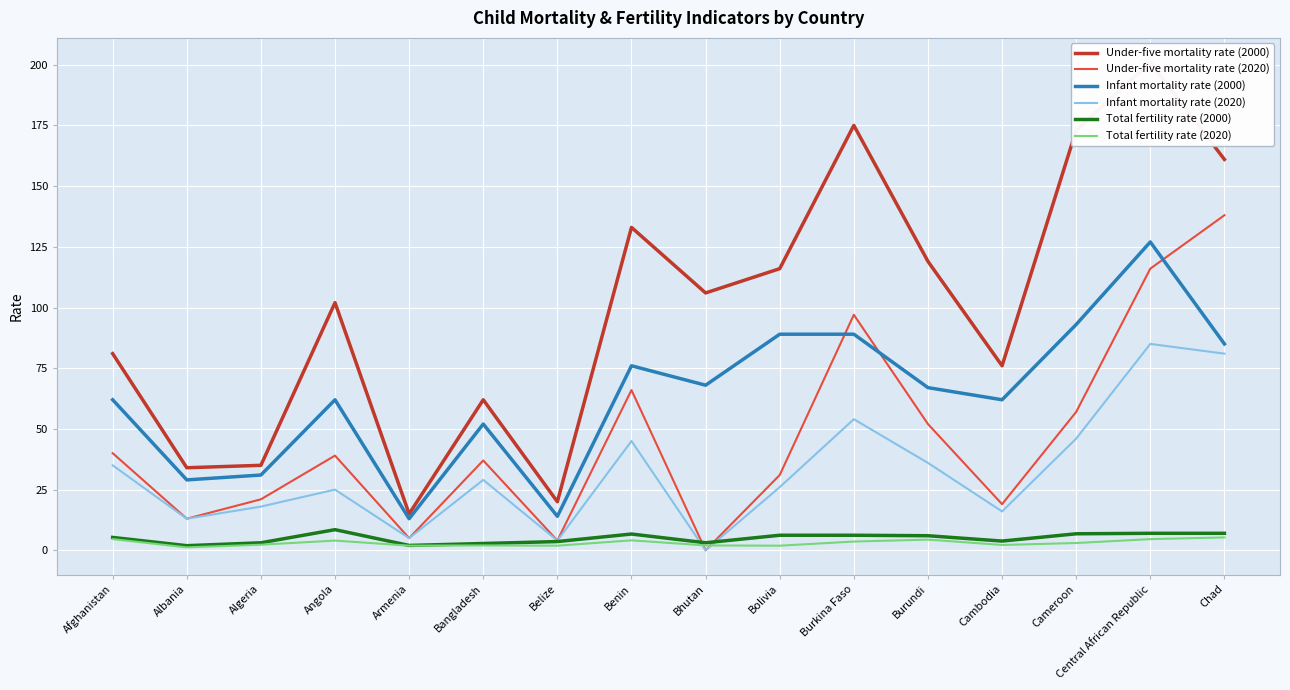

Where is the first local minimum for Under-five mortality rate (2000)?

Albania